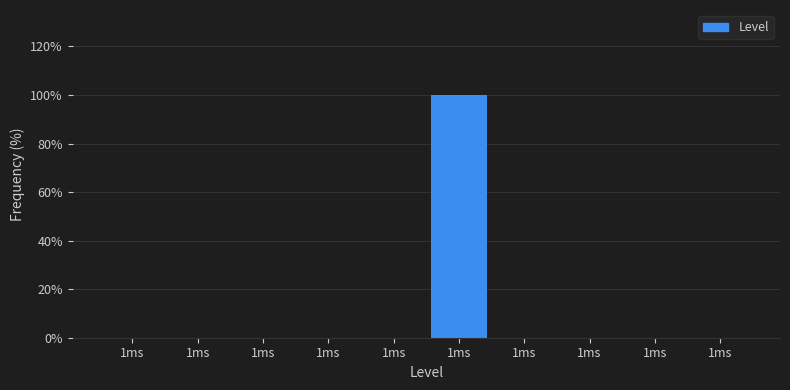

Count the number of categories in the chart.

10